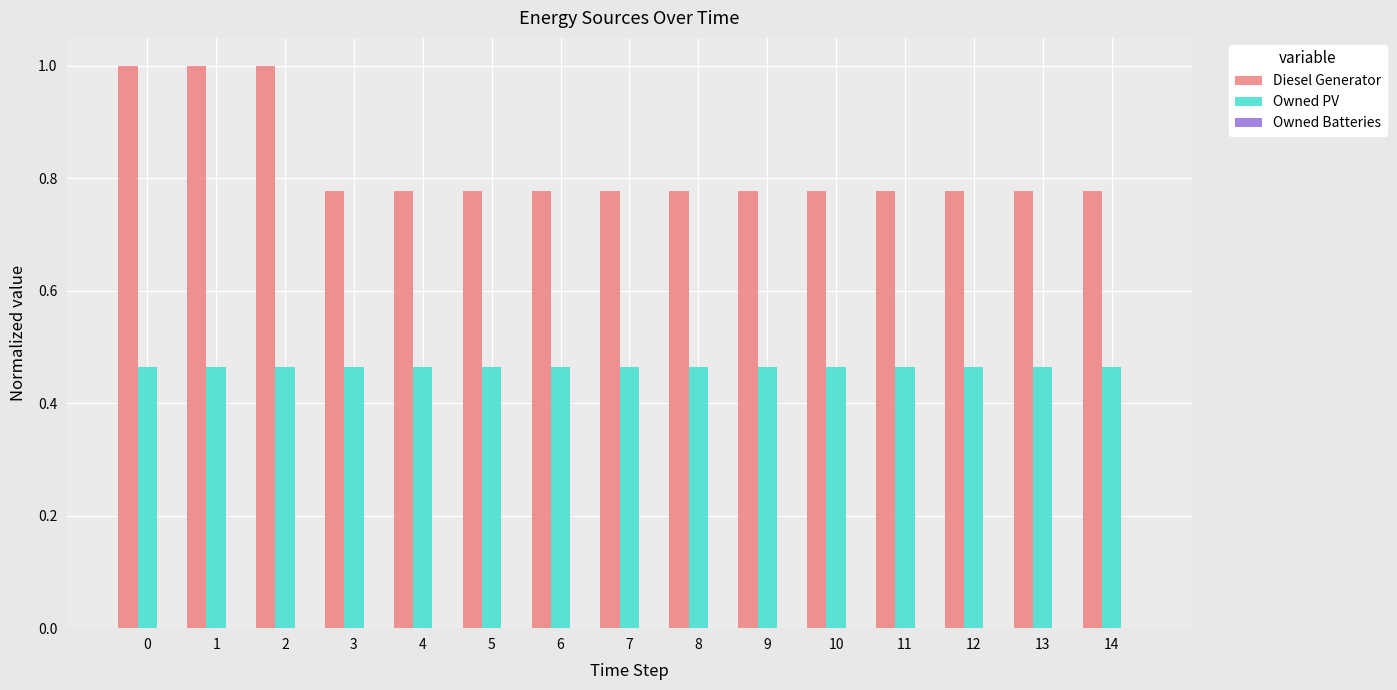

How many categories are shown in the chart?

15